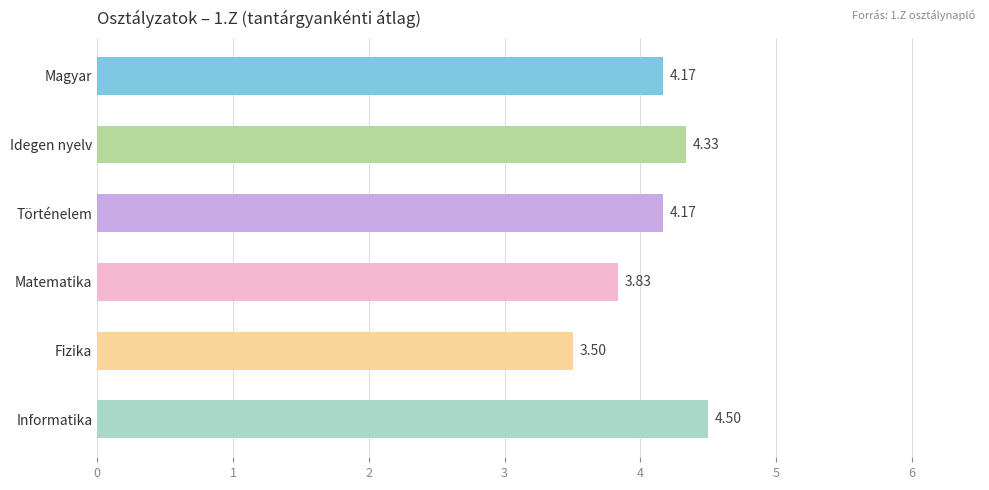

At which category does the chart reach its peak across all series?

Informatika